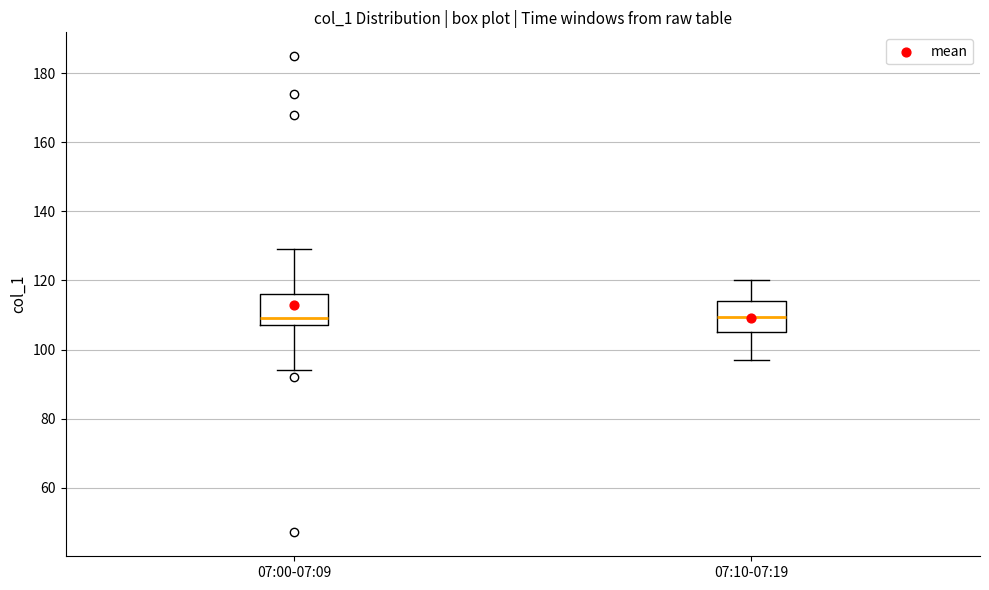

Reading left to right, transcribe this box plot: for each box, give where its median line is, the range the box spans, and where its two whiskers end, as read against the y-axis. The values are not printed on the chart, so give them approximately, as read against the axis.

07:00-07:09: median 110, box 108 to 116, whiskers 94 to 130
07:10-07:19: median 110, box 106 to 114, whiskers 98 to 120